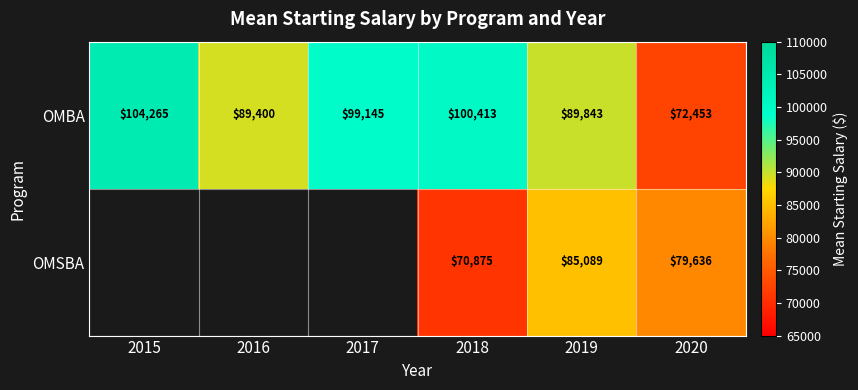

The value of OMBA at 2020 is 72453. True or false?

True